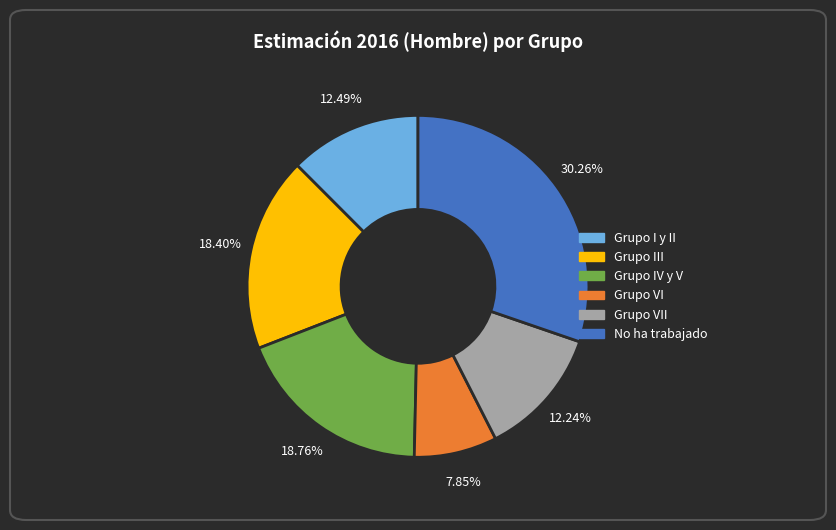

Is there any slice that represents more than half of the pie?

No